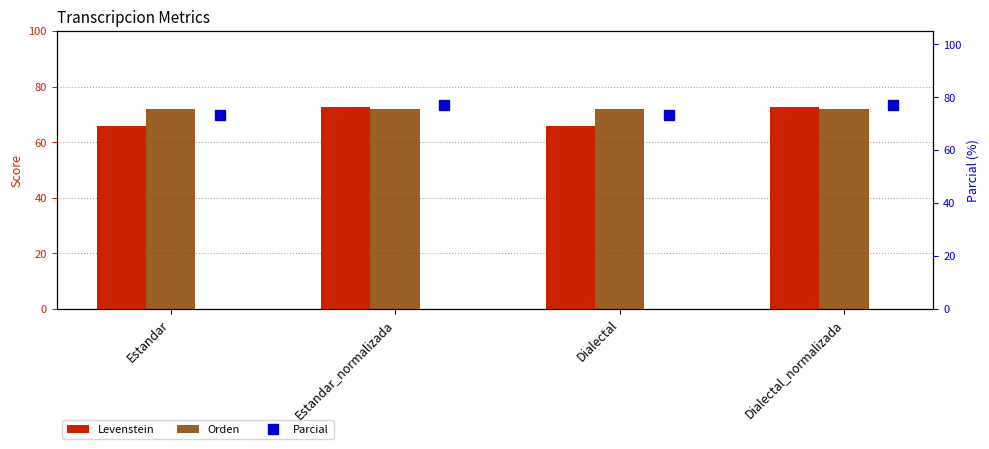

What is the minimum value shown in the chart?

65.9